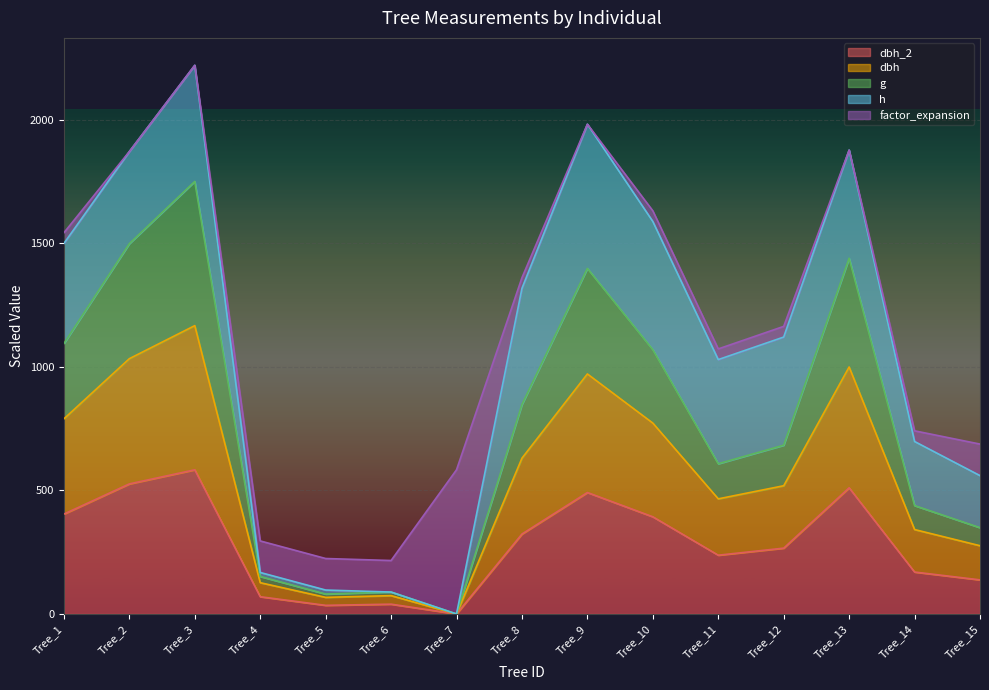

What is the value of the g point at the 2nd from the left?

1497.8